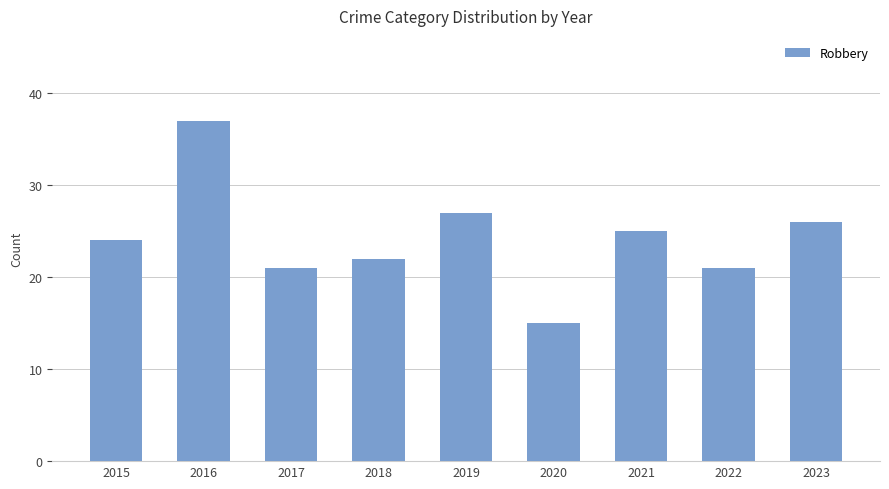

The value at 2023 is 36. True or false?

False